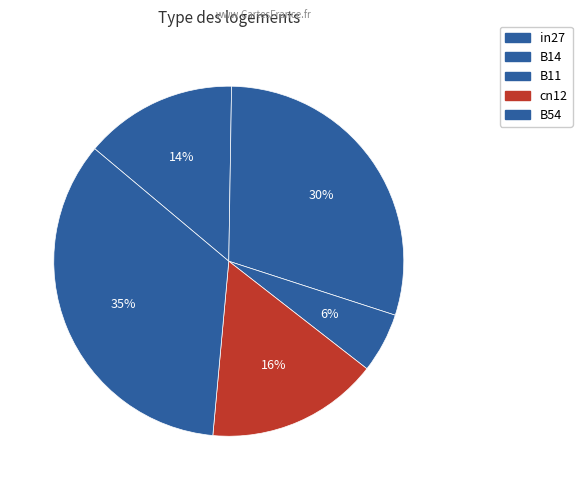

To the nearest percent, what portion does in27 represent?

14%